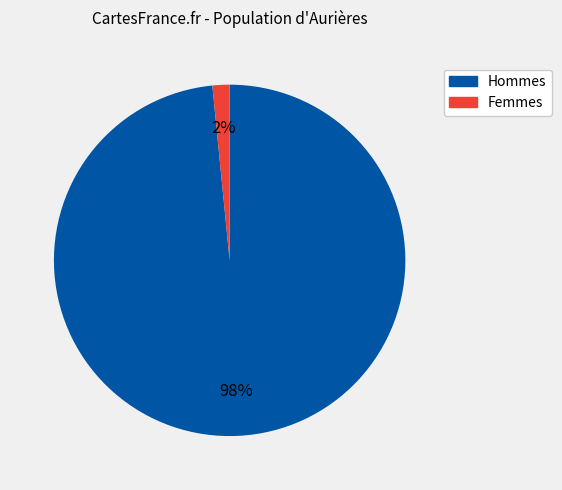

To the nearest percent, what is the average slice percentage?

50%